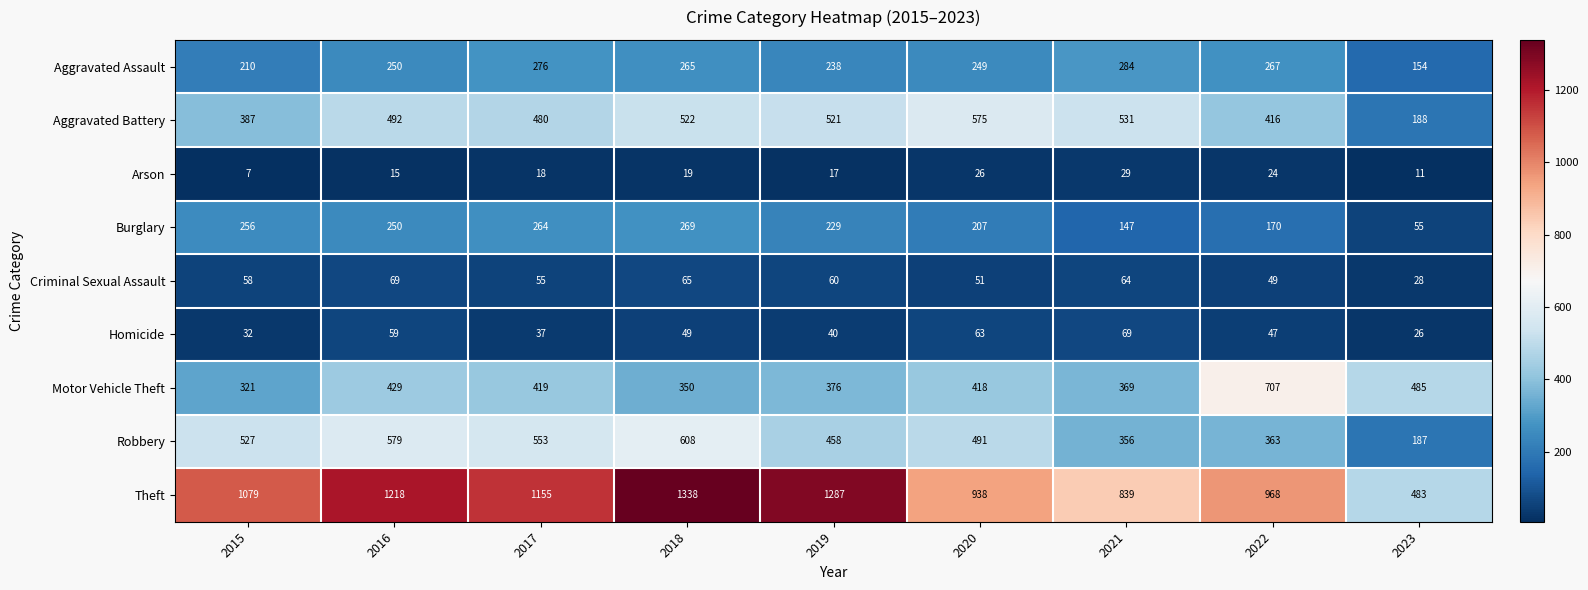

Read the Theft value at 2018, to the nearest 50.

1350